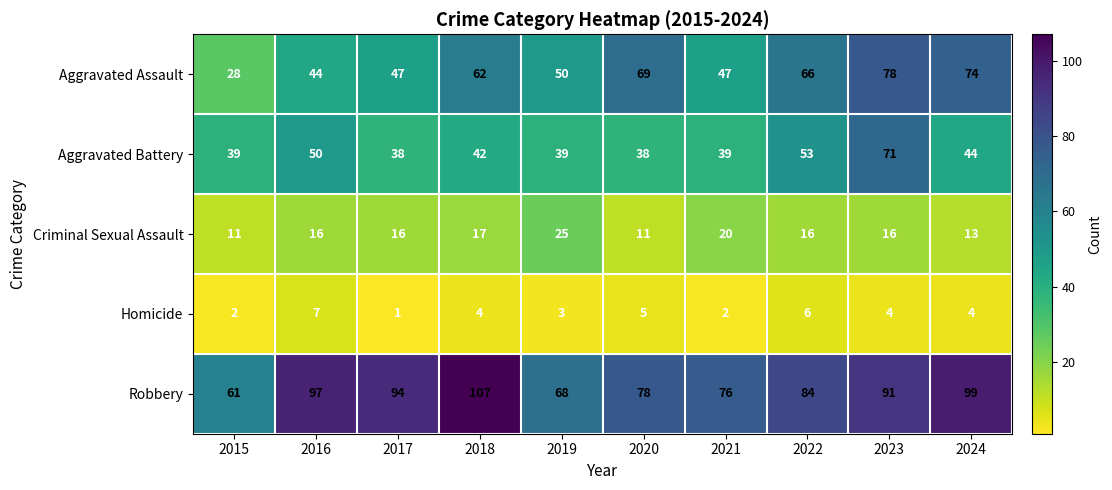

What is the approximate value of Robbery at 2016, to the nearest 10?

100